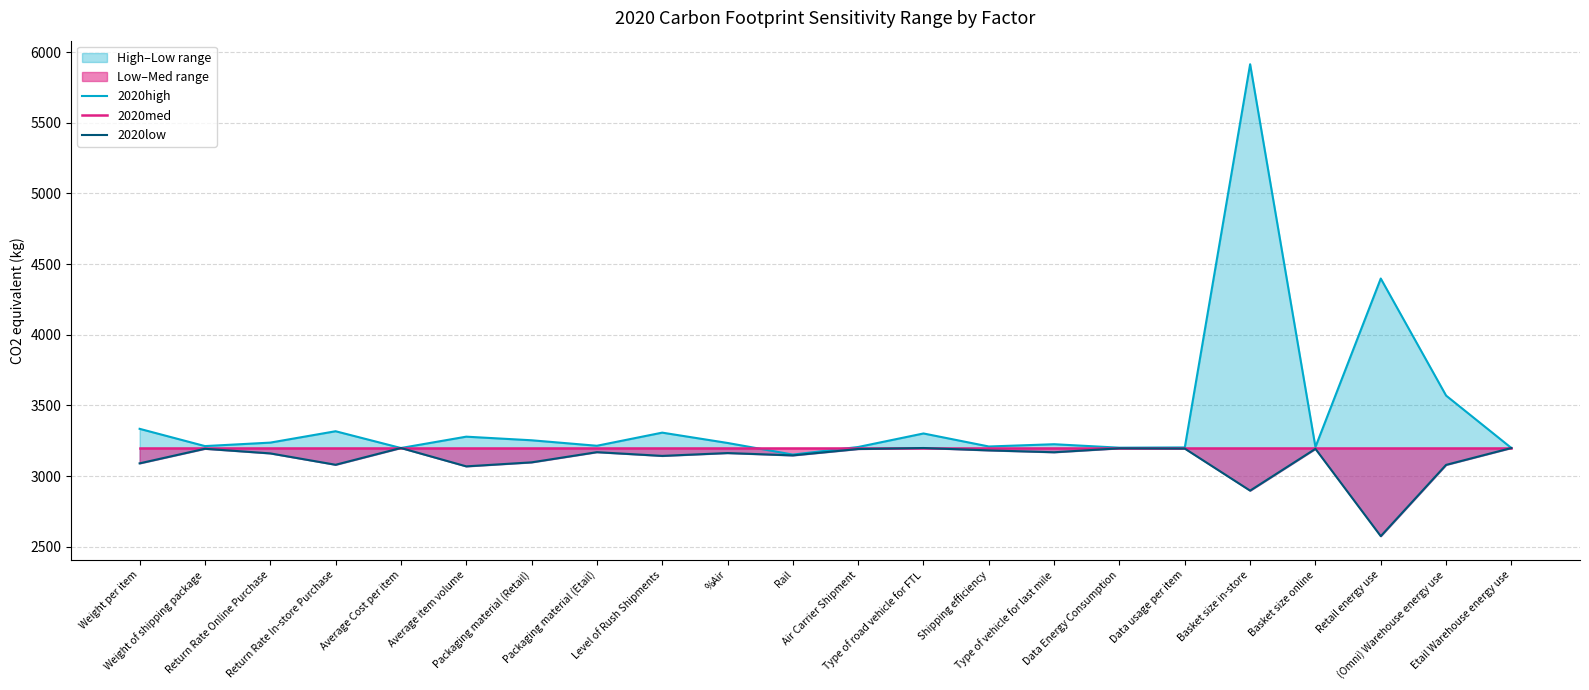

Reading left to right, what are all the values shown in this chart?

2020high line: 3334.0	3211.8	3236.4	3316.9	3198.3	3278.5	3253.0	3214.1	3307.0	3234.0	3151.7	3205.4	3301.1	3209.0	3225.0	3200.5	3202.3	5913.6	3205.3	4397.5	3569.2	3198.3
2020med: 3198.3	3198.3	3198.3	3198.3	3198.3	3198.3	3198.3	3198.3	3198.3	3198.3	3198.3	3198.3	3198.3	3198.3	3198.3	3198.3	3198.3	3198.3	3198.3	3198.3	3198.3	3198.3
2020low line: 3089.6	3192.8	3160.1	3079.6	3198.3	3068.4	3096.7	3168.8	3142.4	3162.5	3146.0	3191.1	3198.3	3181.4	3168.2	3196.0	3194.1	2896.6	3192.3	2574.4	3078.8	3198.3